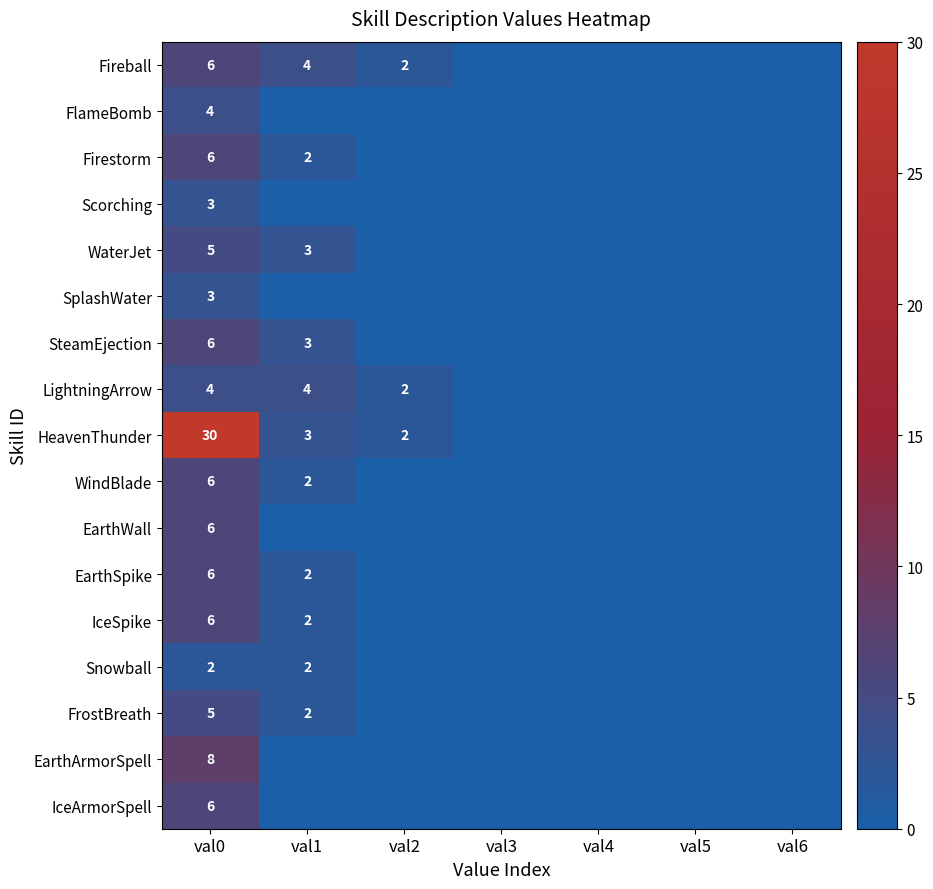

The value of LightningArrow at val1 is 4. True or false?

True